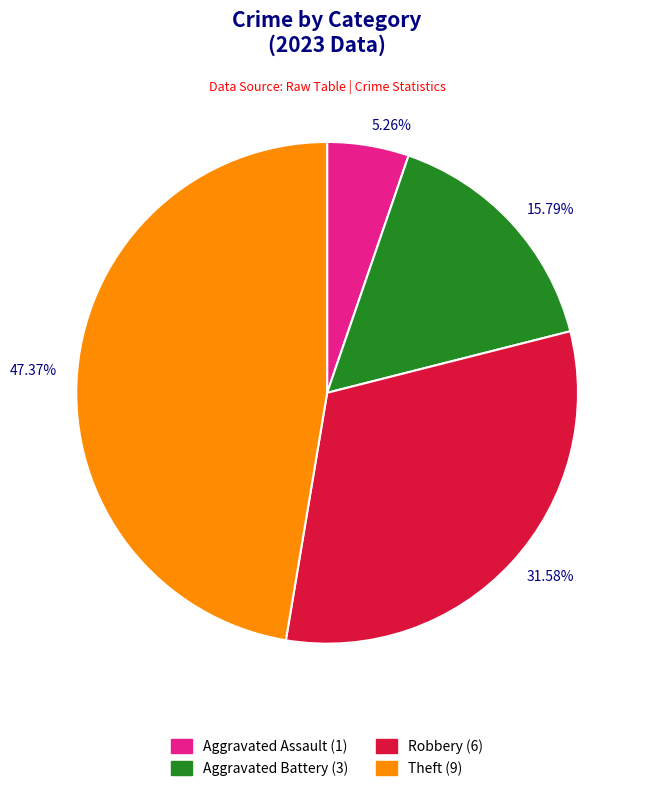

Approximately how many times larger is the value at 15.79% compared to 5.26%?

3.0